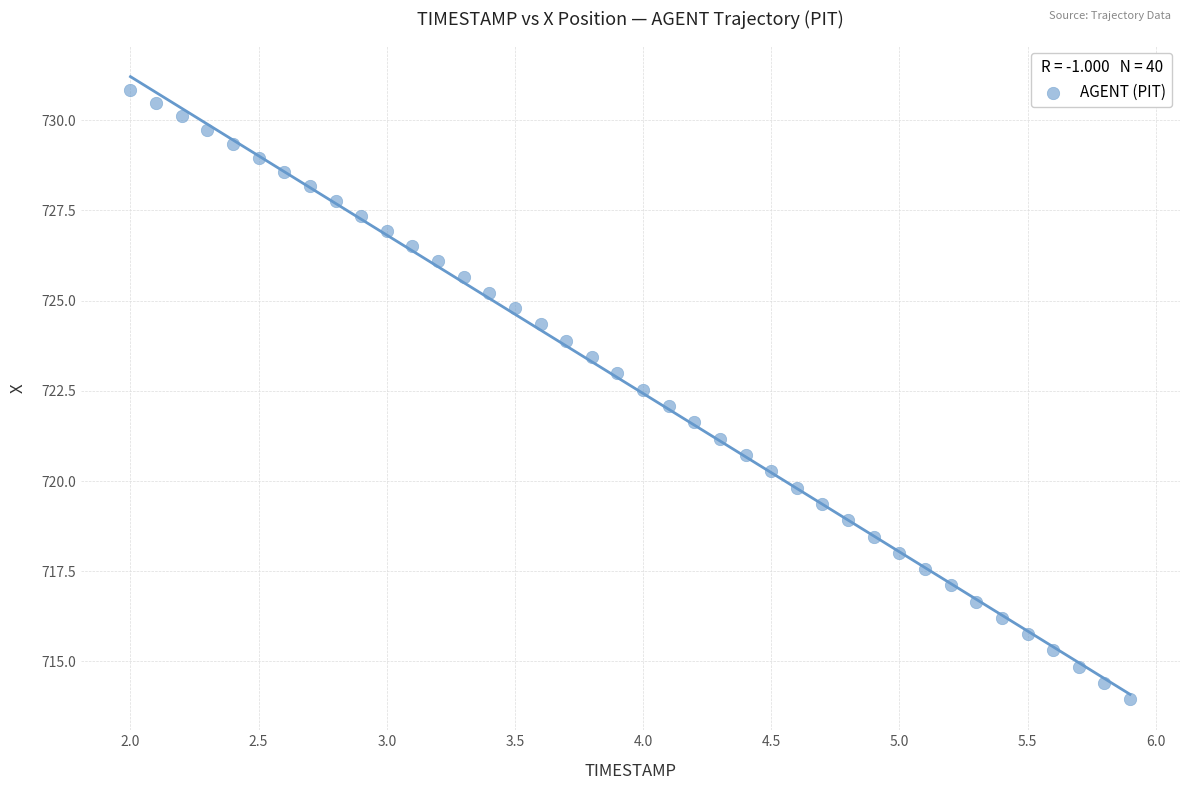

What is the range of Y values (max minus min)?

16.9